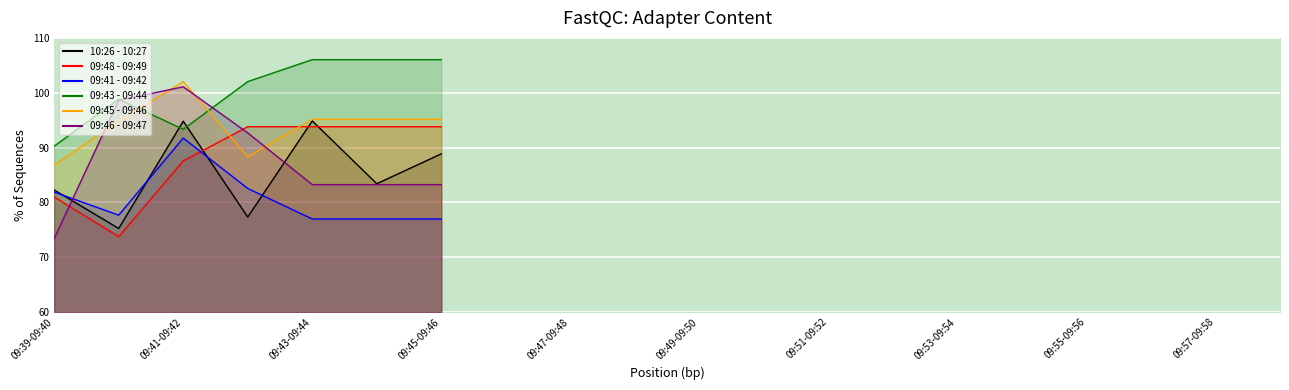

The value of 10:26 - 10:27 at 09:44-09:45 is 139.3. True or false?

False